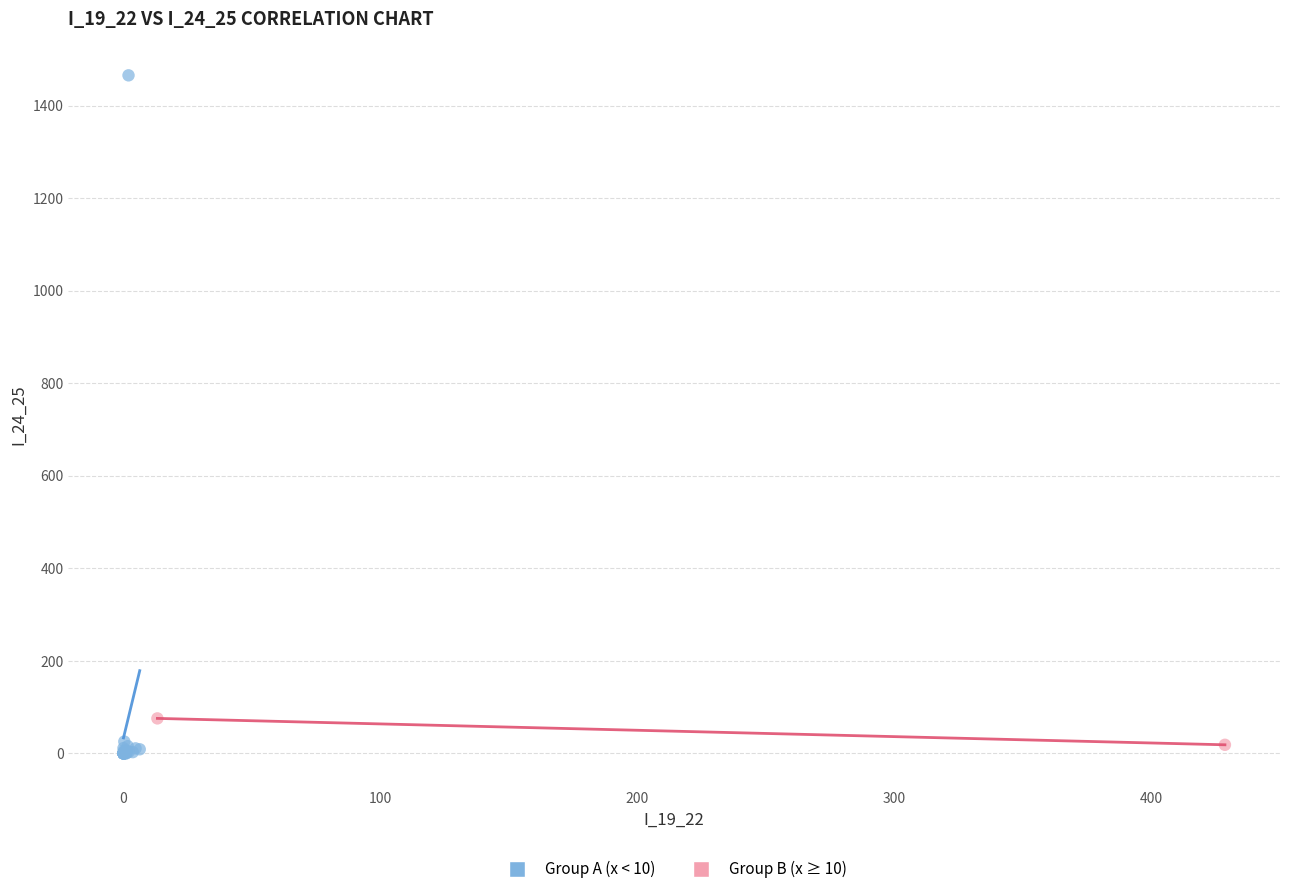

What are all the series names shown in the legend?

Group A (x < 10), Group B (x ≥ 10)